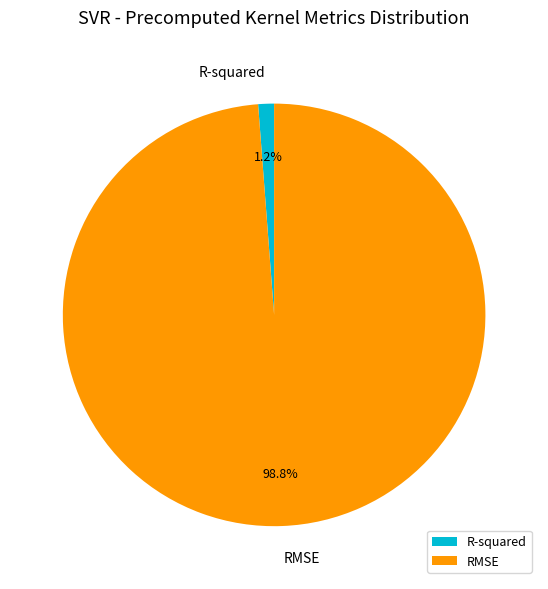

What percentage is the R-squared slice, to the nearest percent?

1%